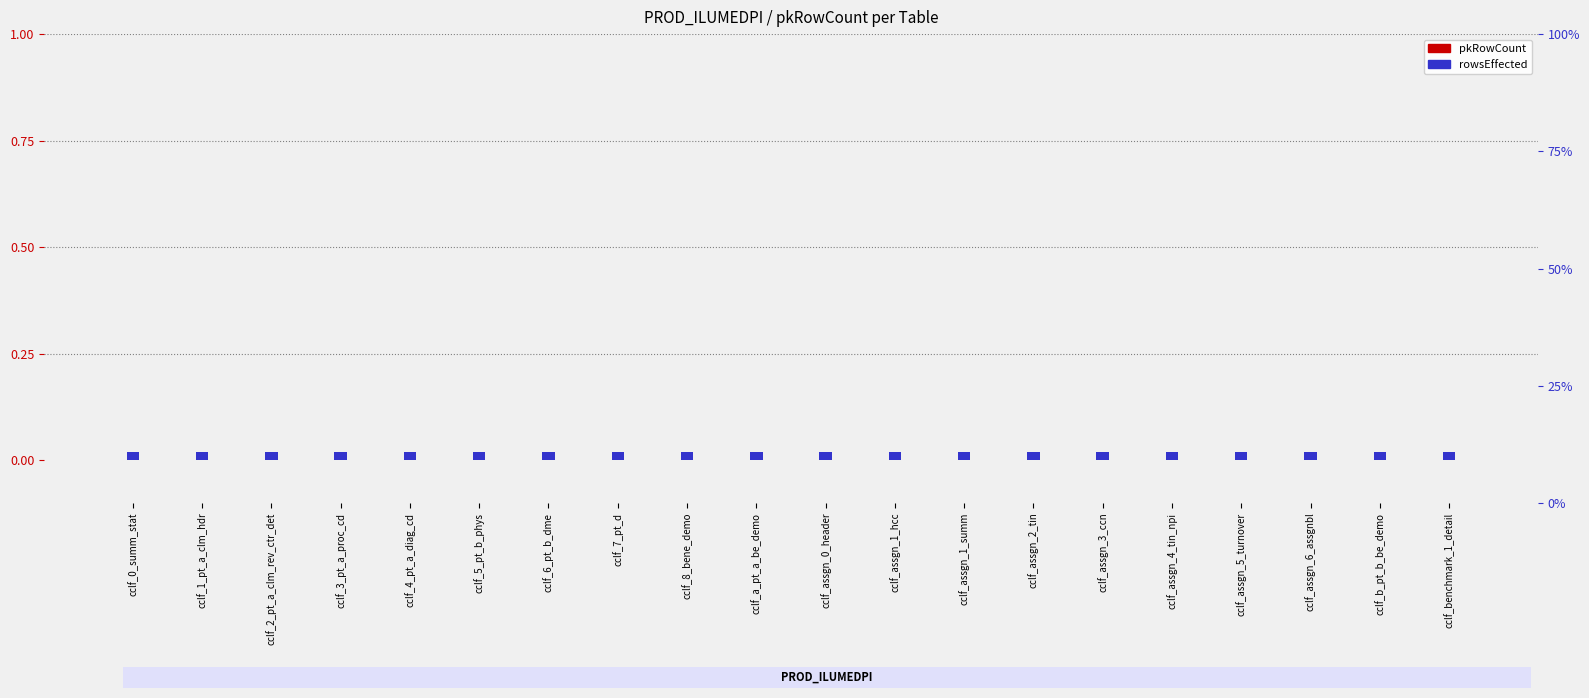

The pkRowCount series shows 0.0 at cclf_benchmark_1_detail. True or false?

True